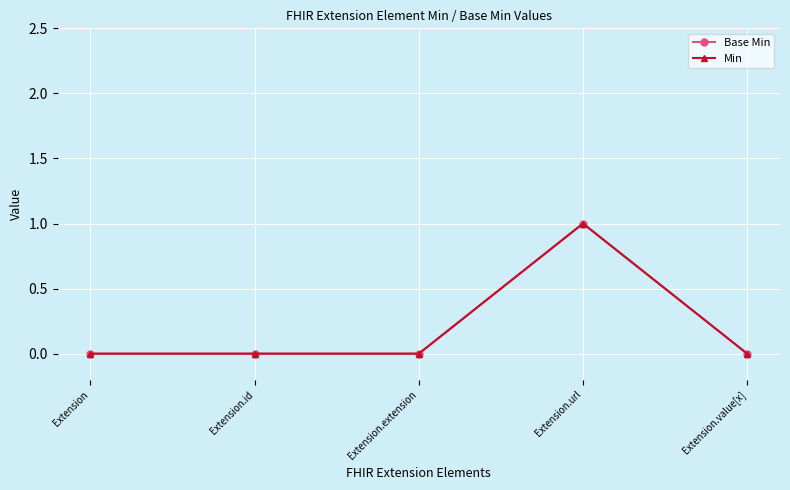

Does the chart have visible grid lines?

Yes